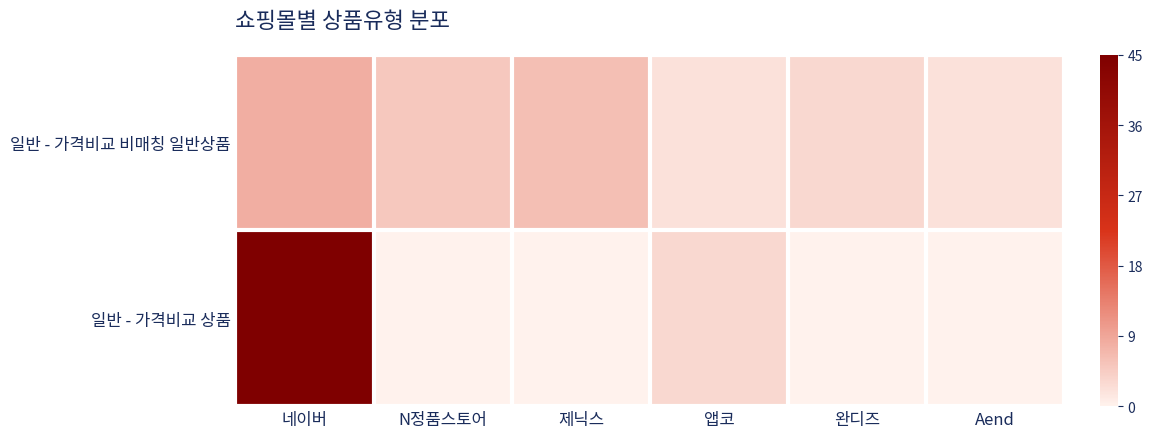

What is the greatest value displayed?

45